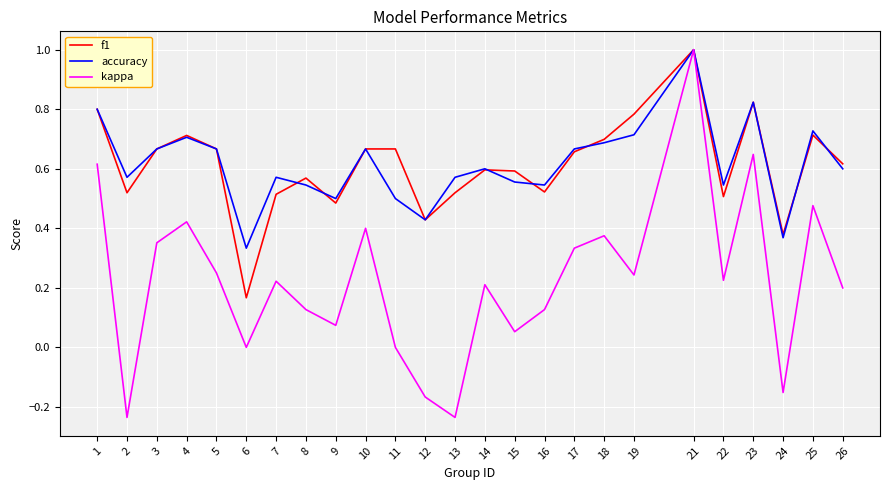

True or false: accuracy has a value of 0.5 at 8.

True